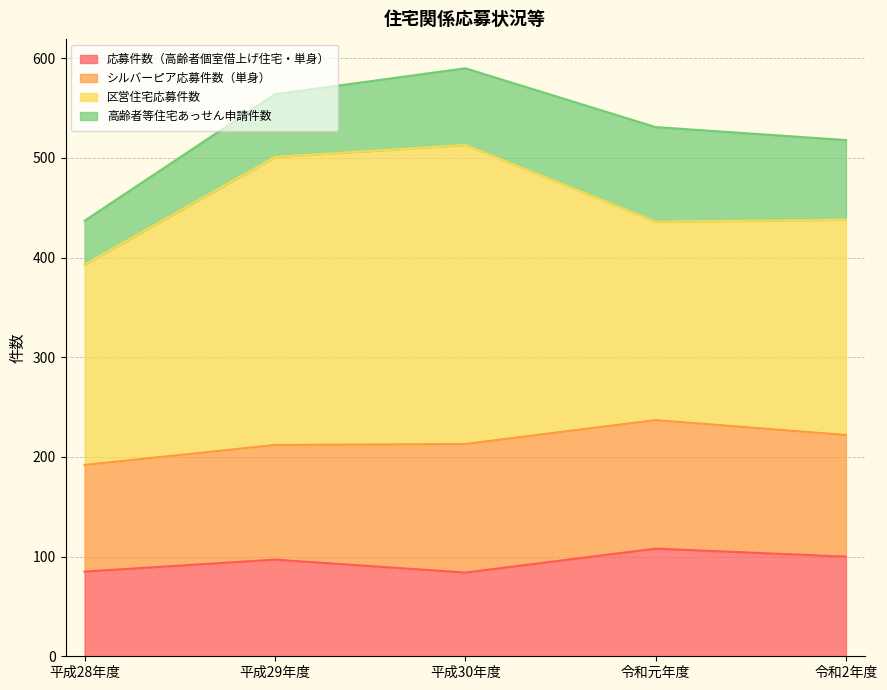

At which label does 応募件数（高齢者個室借上げ住宅・単身） reach its peak?

令和元年度